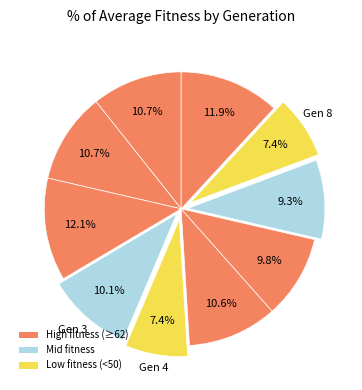

How many segments does this pie chart have?

10